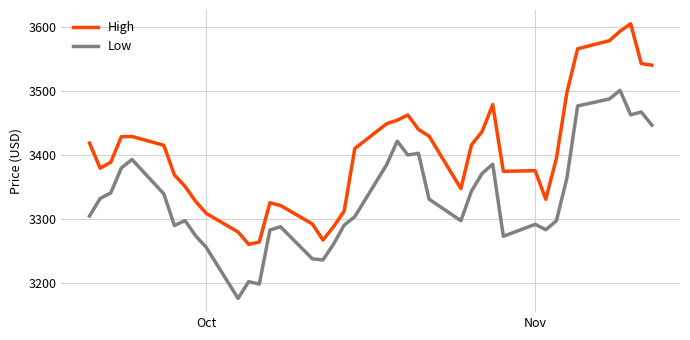

What is the minimum value for High?

3260.7